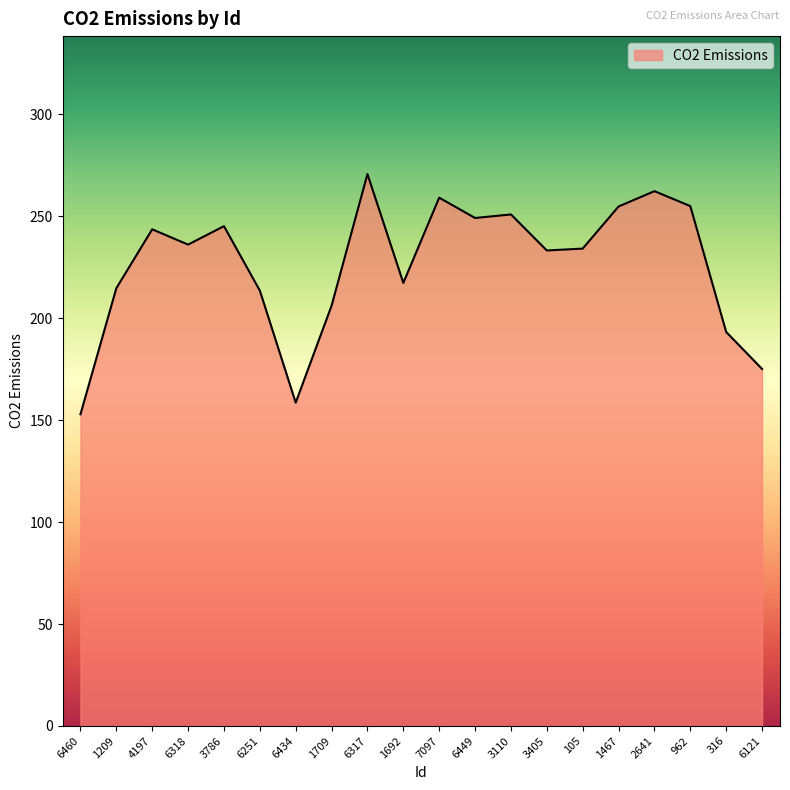

What position from the left is 3405?

14